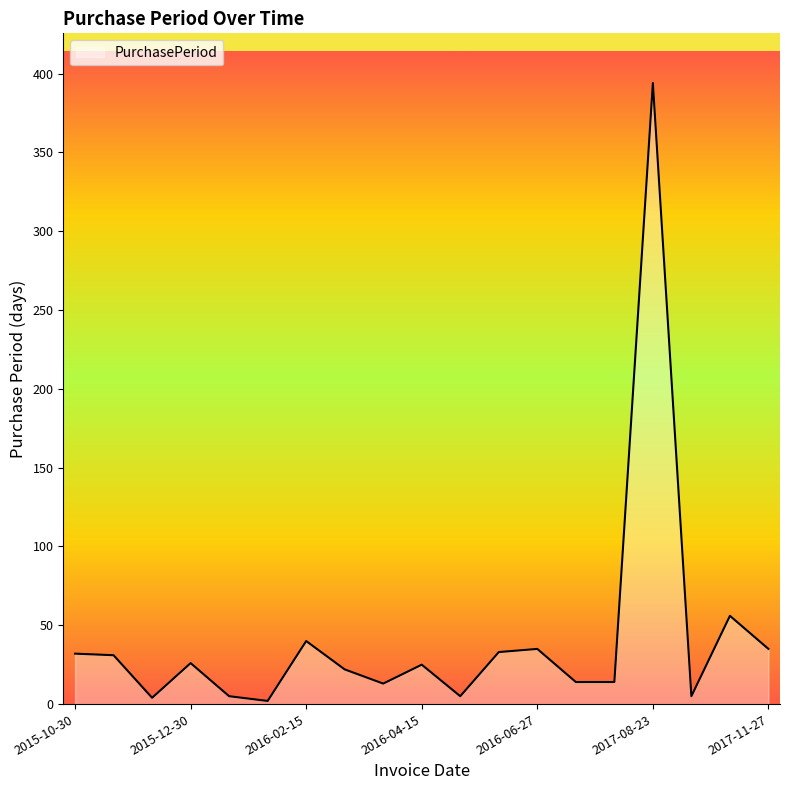

What is the greatest value displayed?

394